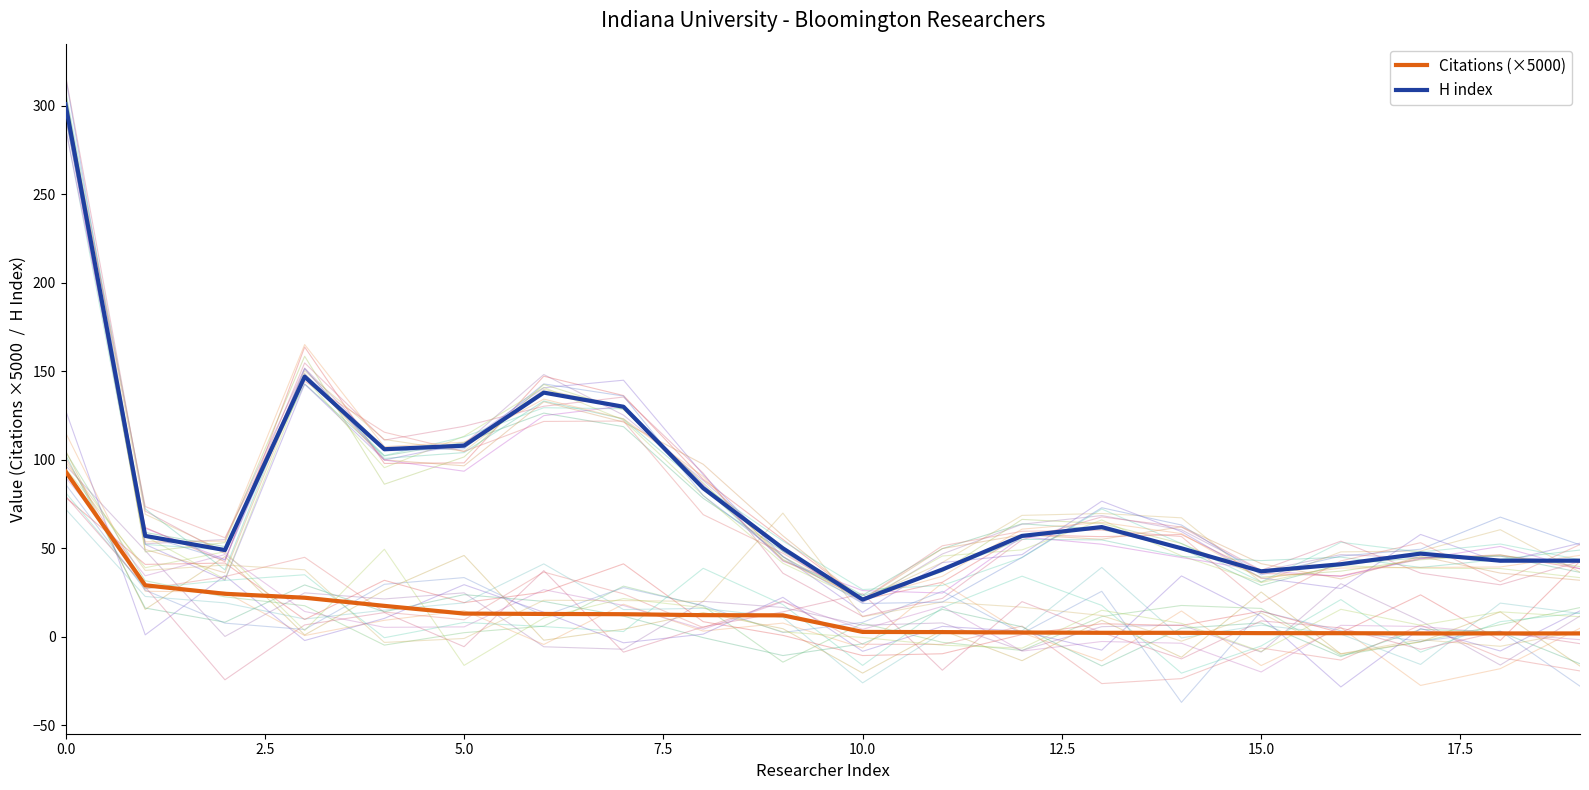

How many lines are shown in the chart?

2